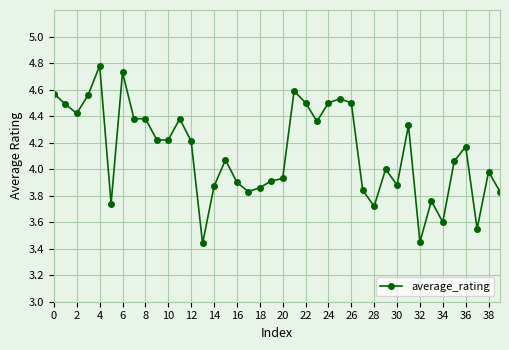

Does the chart have visible grid lines?

Yes